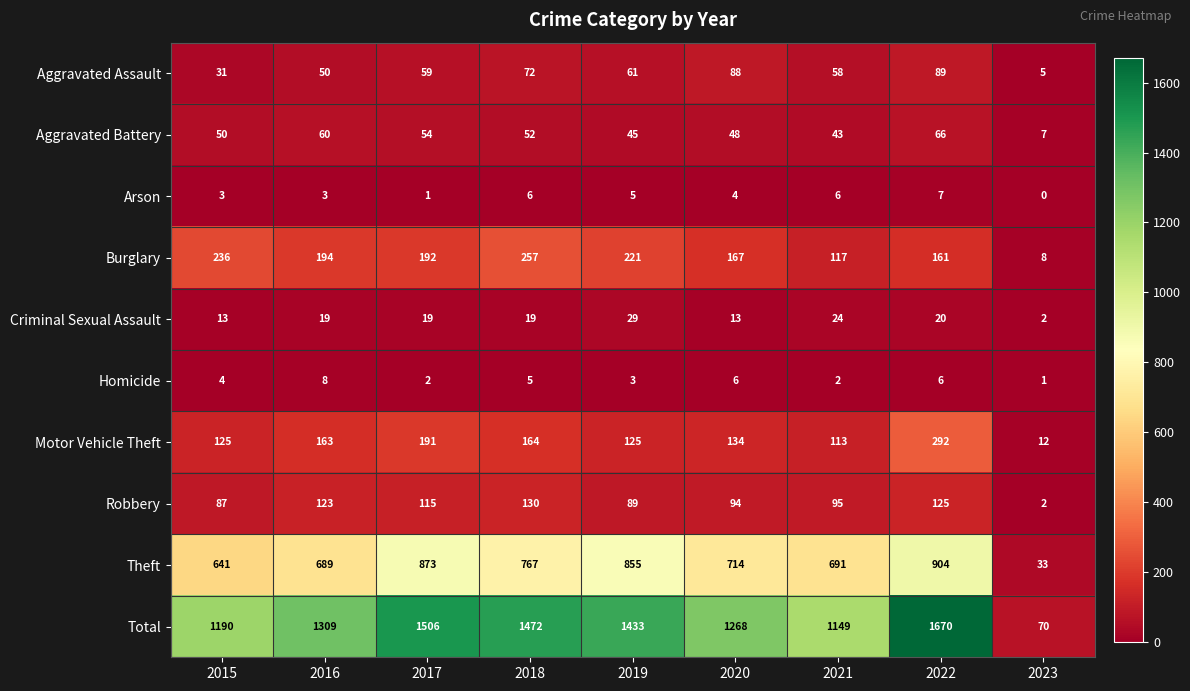

Is it true that Criminal Sexual Assault equals 7 at 2015?

False